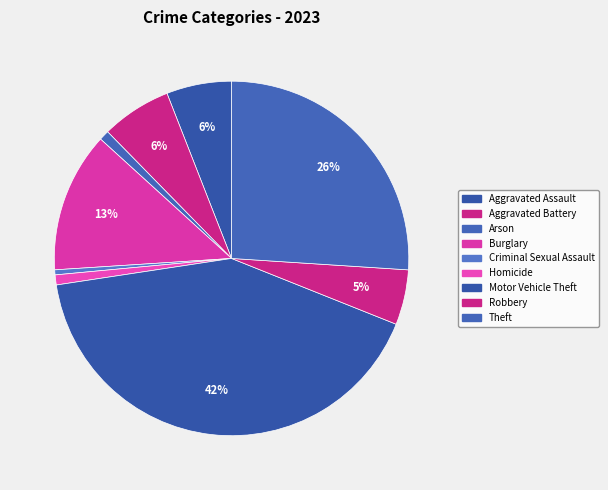

Which slice is the smallest?

Criminal Sexual Assault